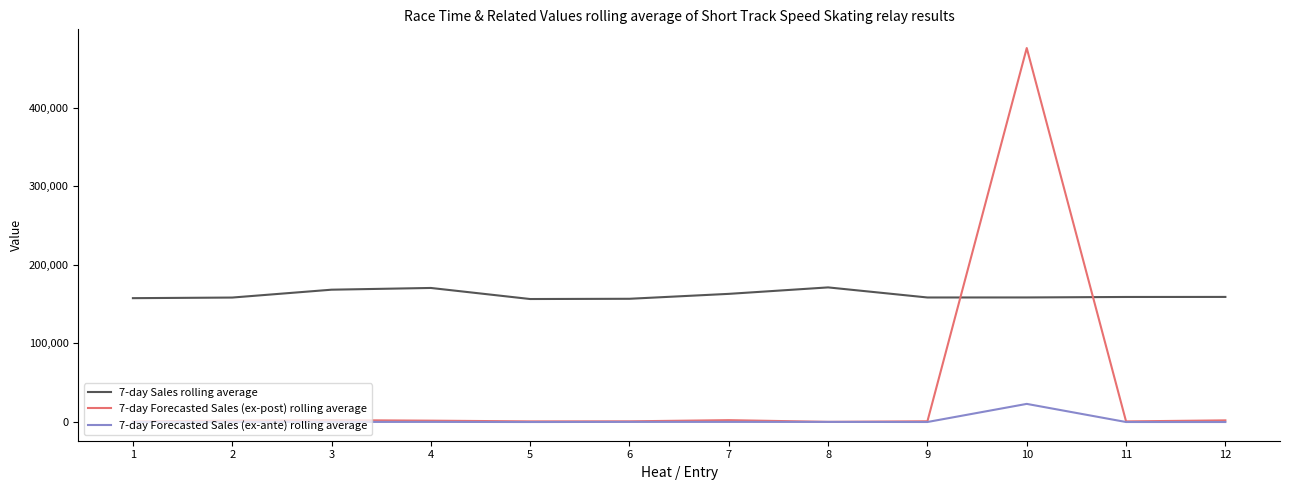

Which series has the largest range (max minus min)?

7-day Forecasted Sales (ex-post) rolling average